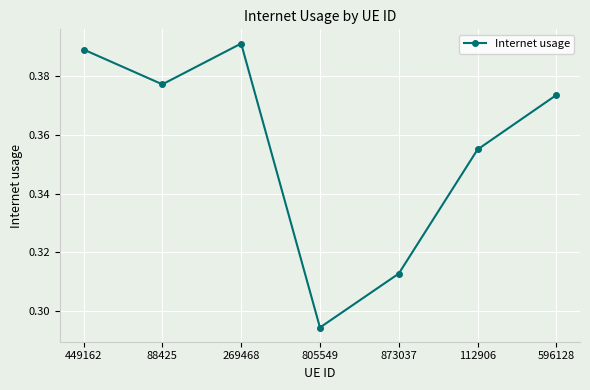

What is the label of the 1st point from the right?

596128